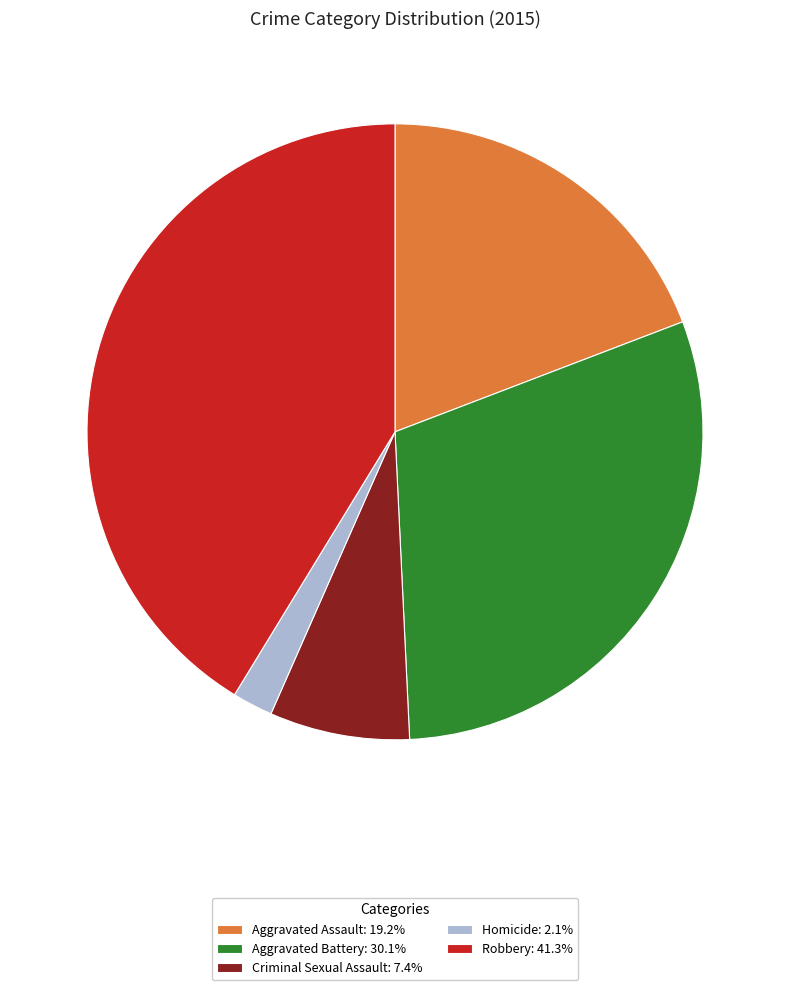

Which category has the smallest portion of the pie?

Homicide